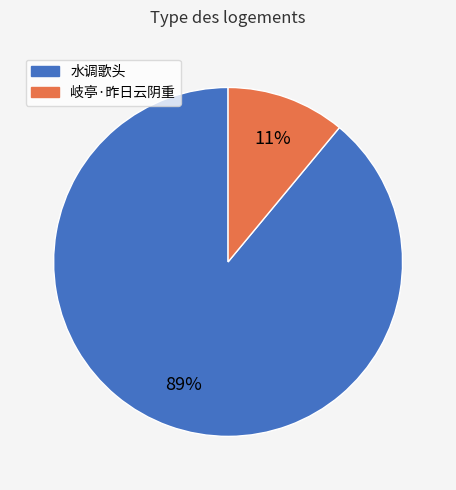

Is it true that 水调歌头 is 89% of the pie?

True